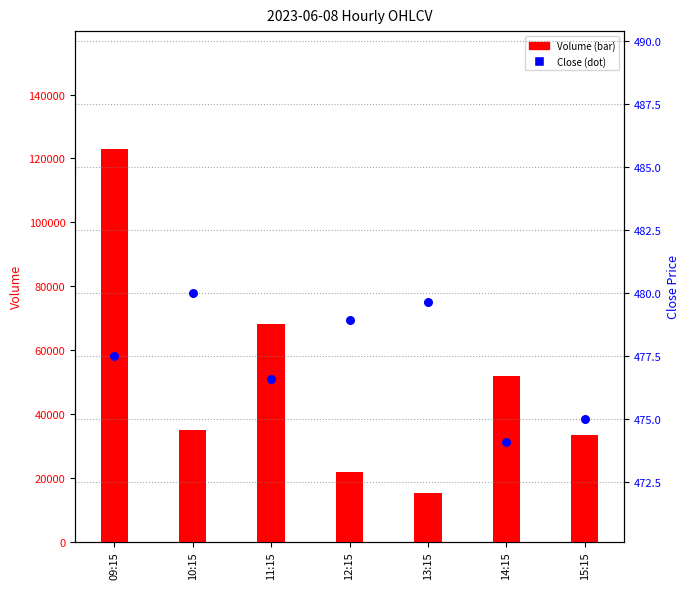

Which series has the largest total across all categories?

Volume